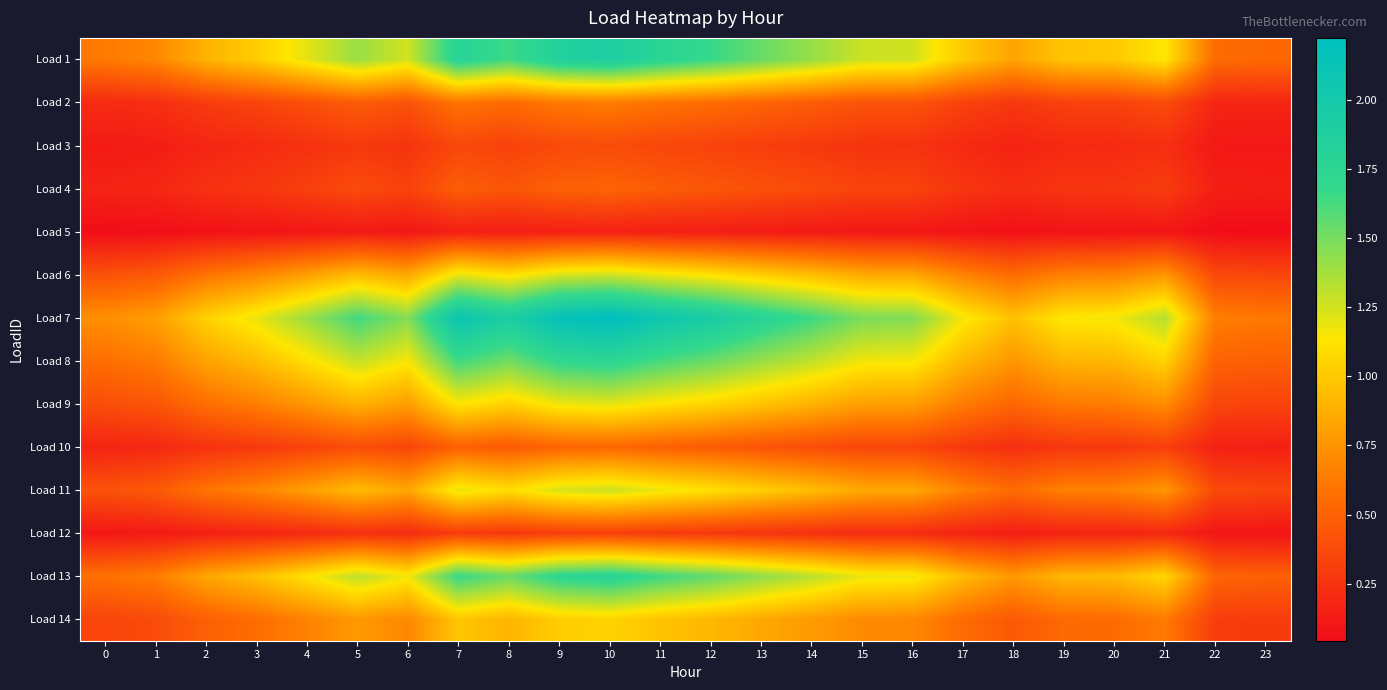

At how many categories does at least one series exceed 1?

19